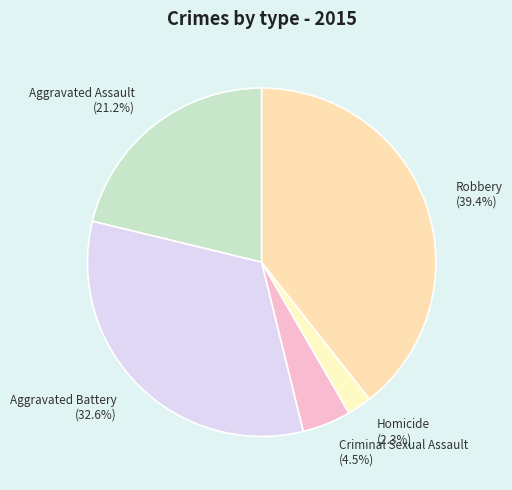

To the nearest percent, what is the difference between the Homicide and Robbery slice percentages?

37%